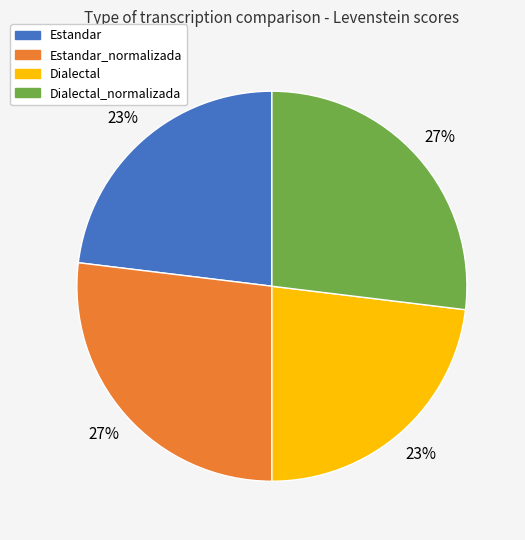

Is there a majority slice in this chart?

No